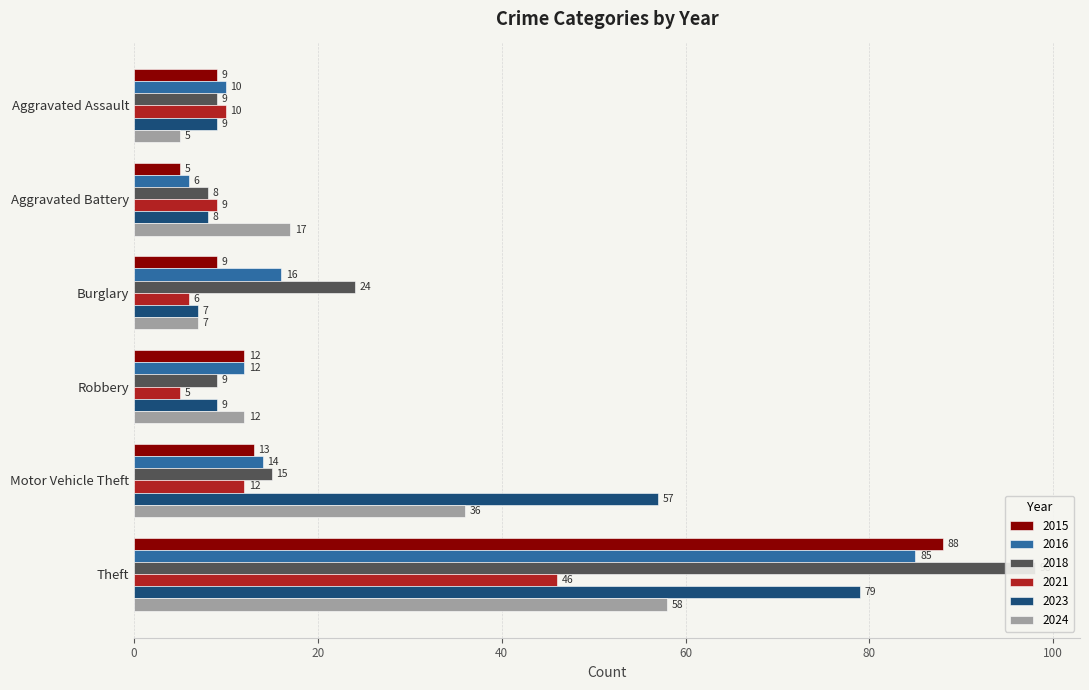

Where does the 2016 series first go above 14?

Burglary